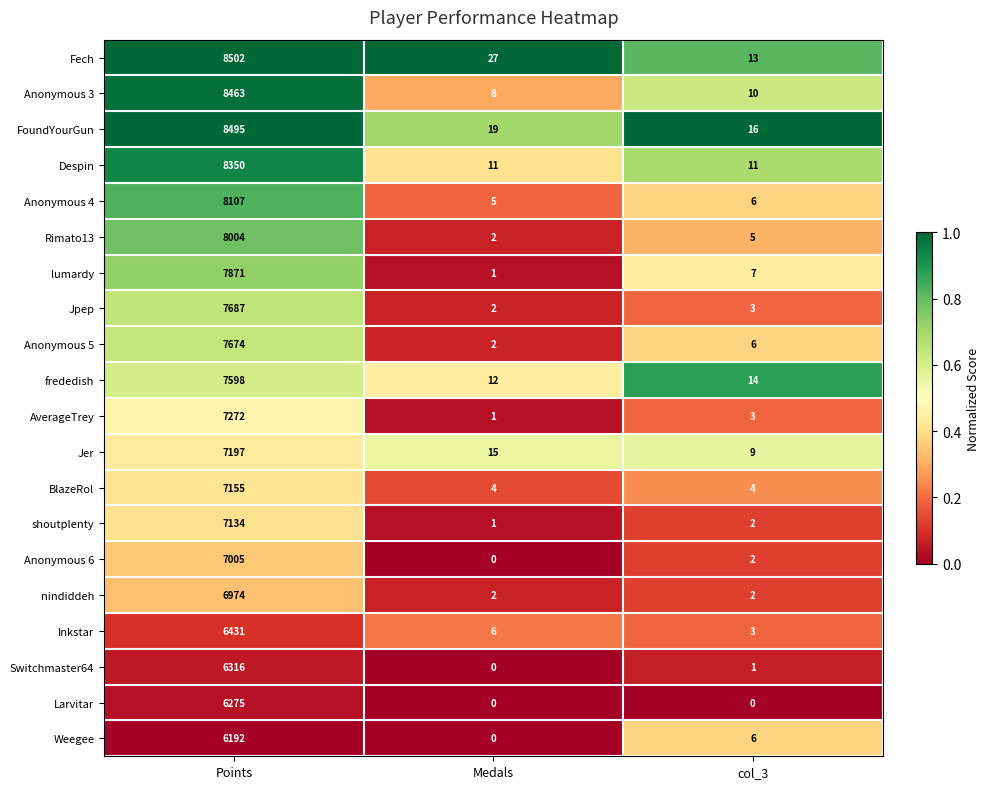

What is the difference between the maximum and minimum values in the Weegee series?

6192